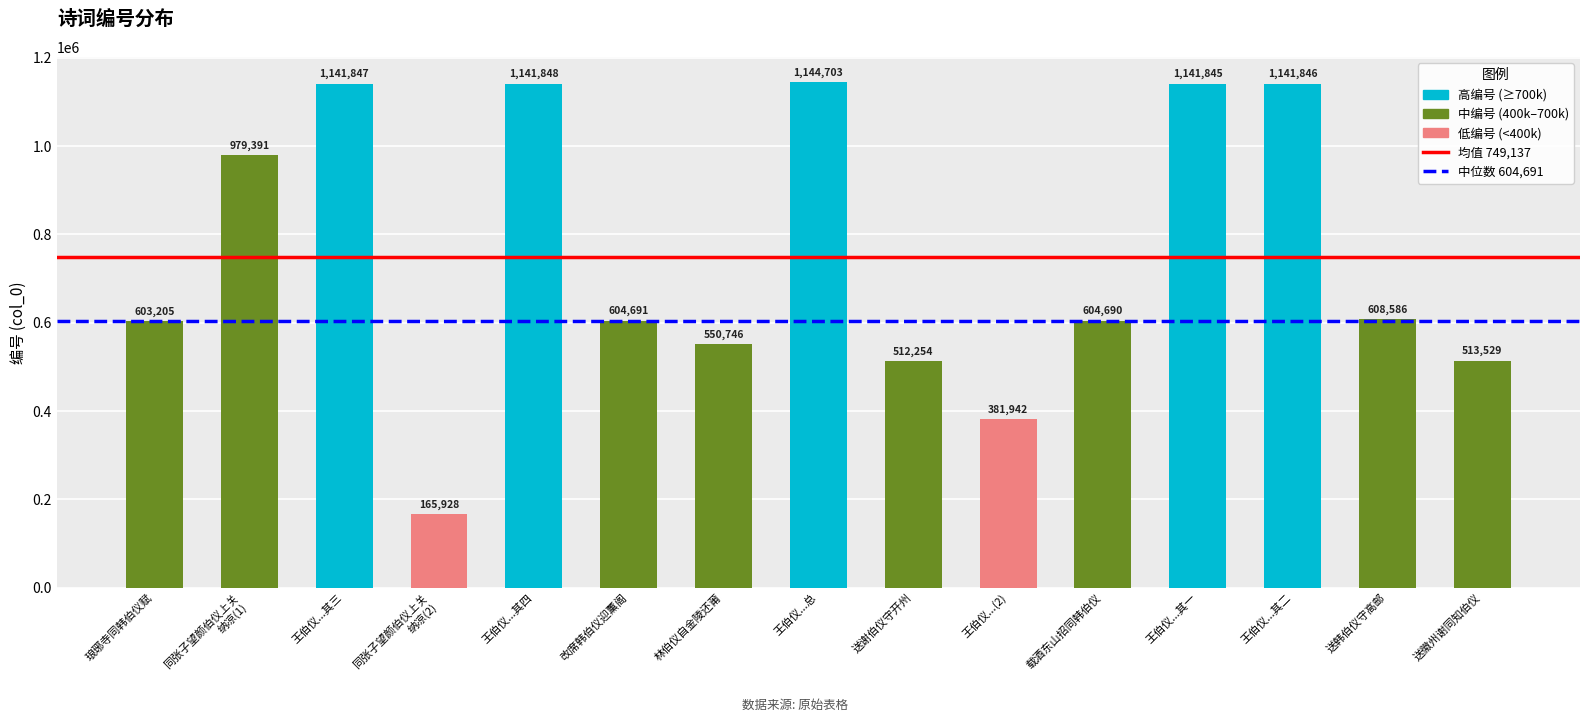

True or false: the data shows 604690 at 载酒东山招同韩伯仪.

True